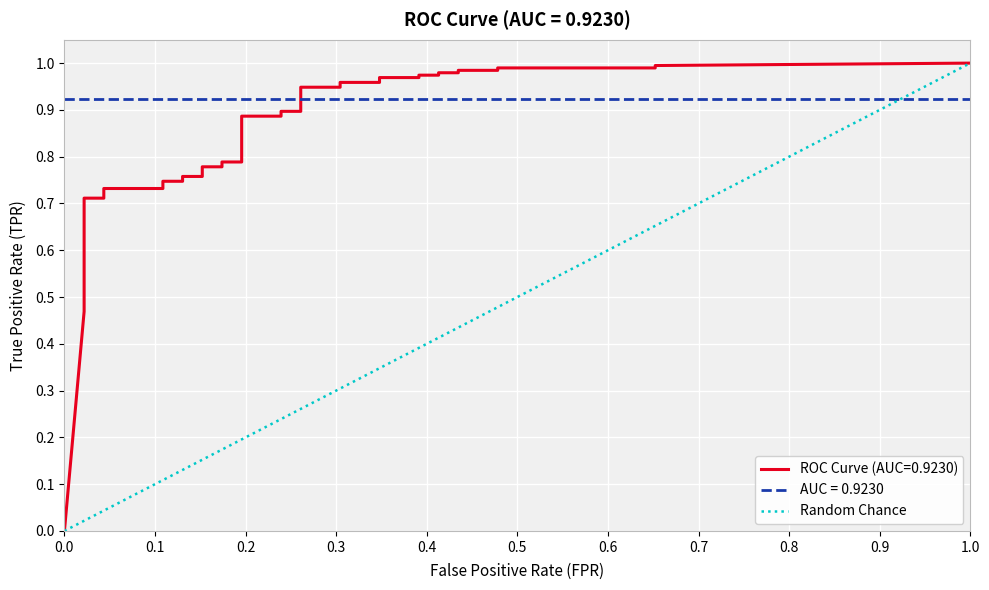

How many positive values are there?

1